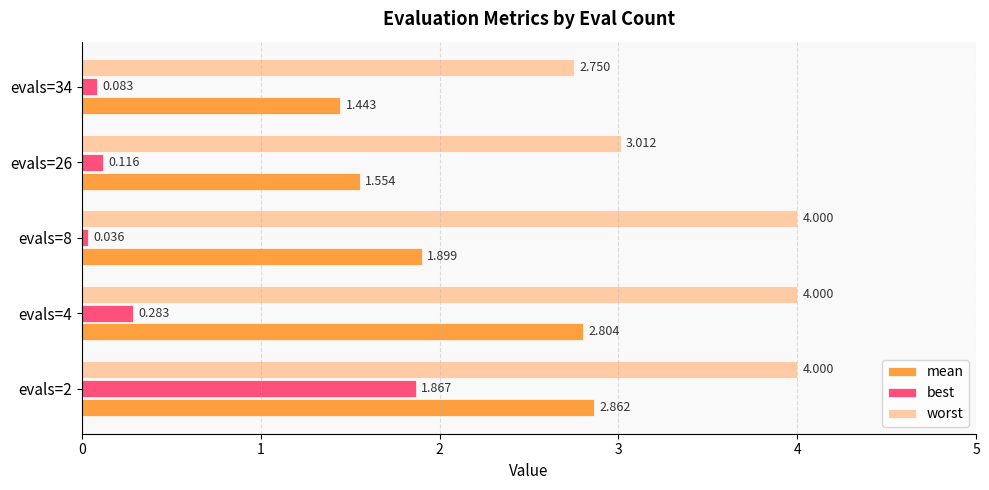

Which series changed the most between evals=4 and evals=8?

mean